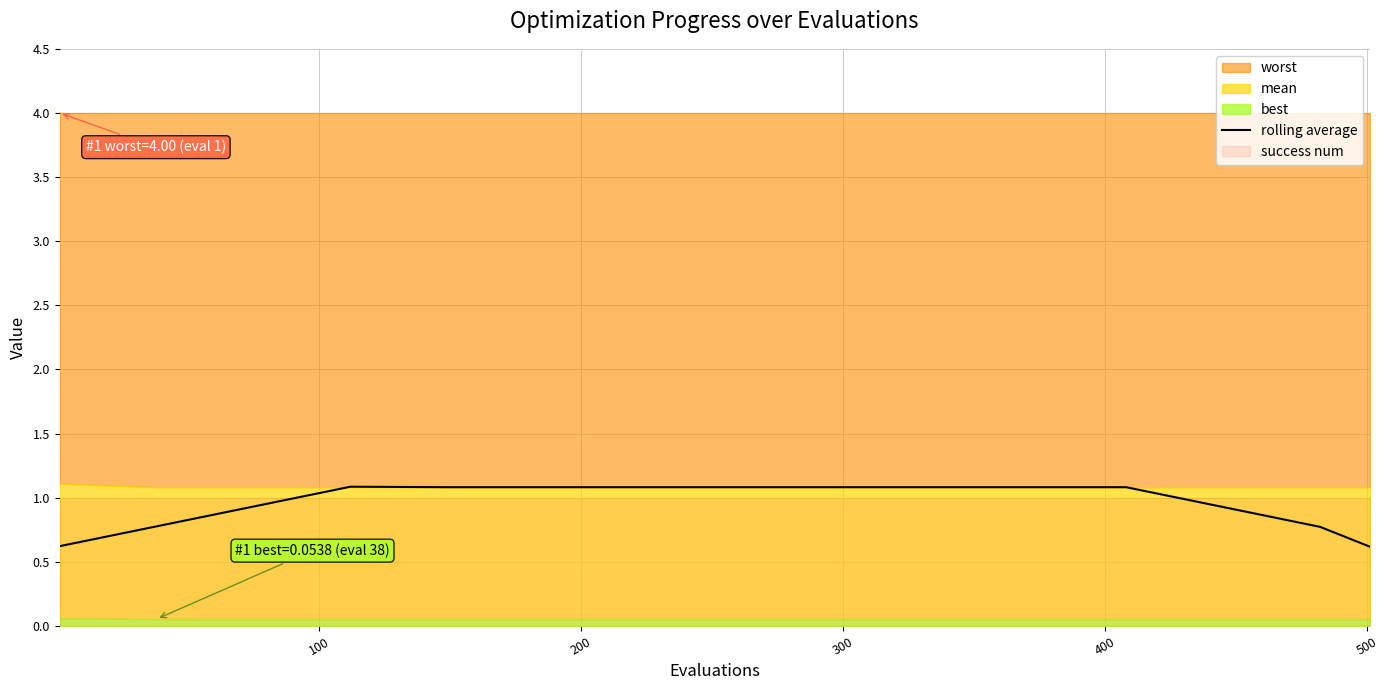

How many values are between 0 and 1?

6